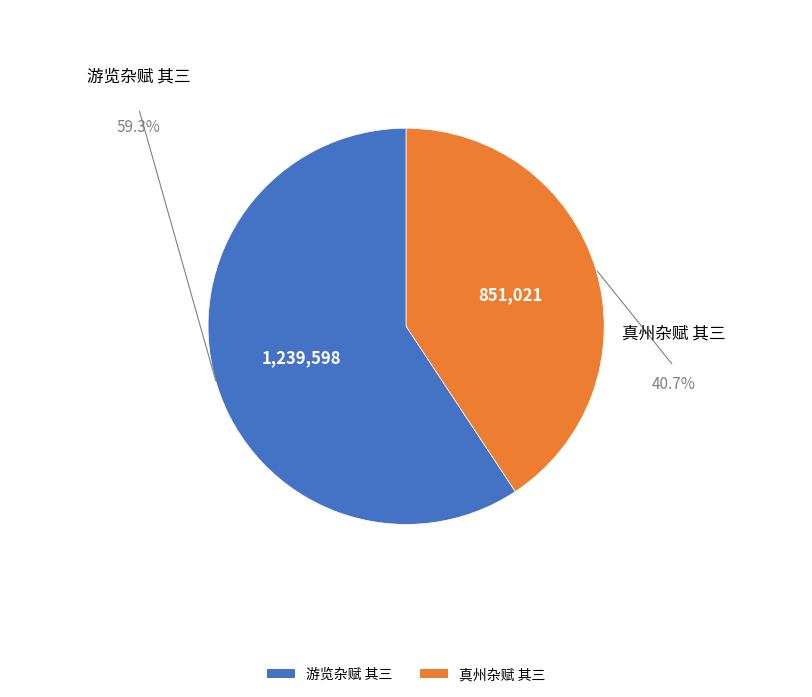

Which slice is the smallest?

真州杂赋 其三